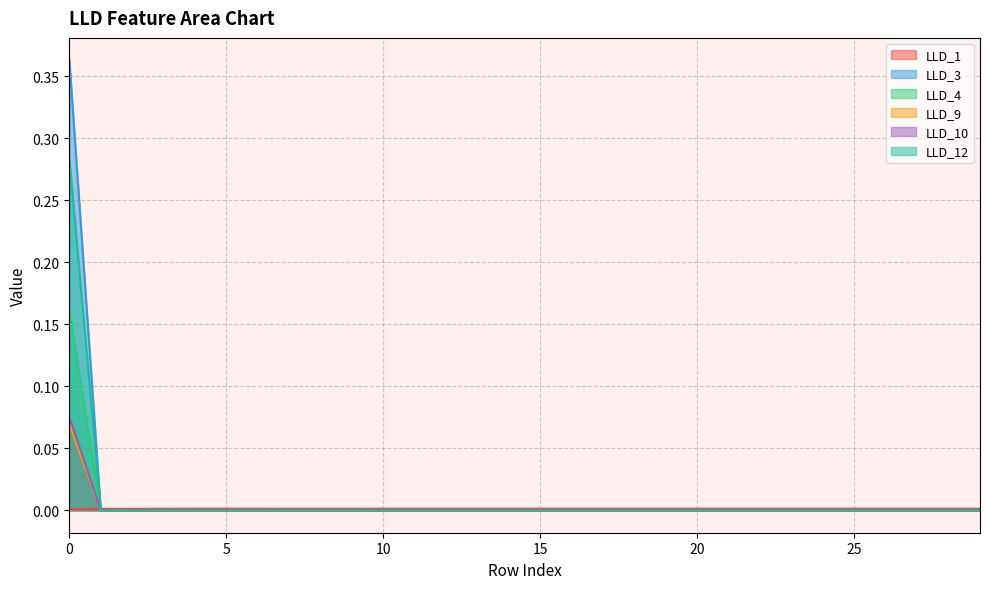

Which series has the largest range (max minus min)?

LLD_3